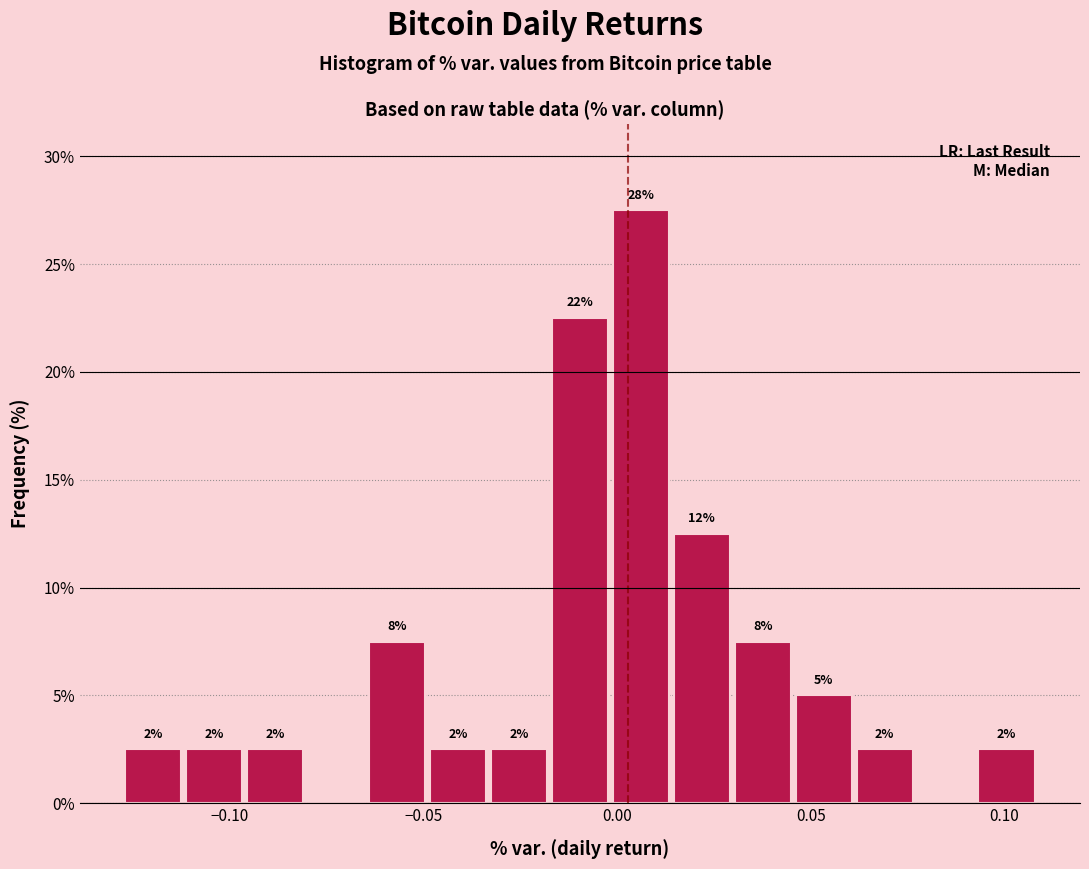

Read against the x-axis, roughly where is the centre of the tallest bar?

0.005